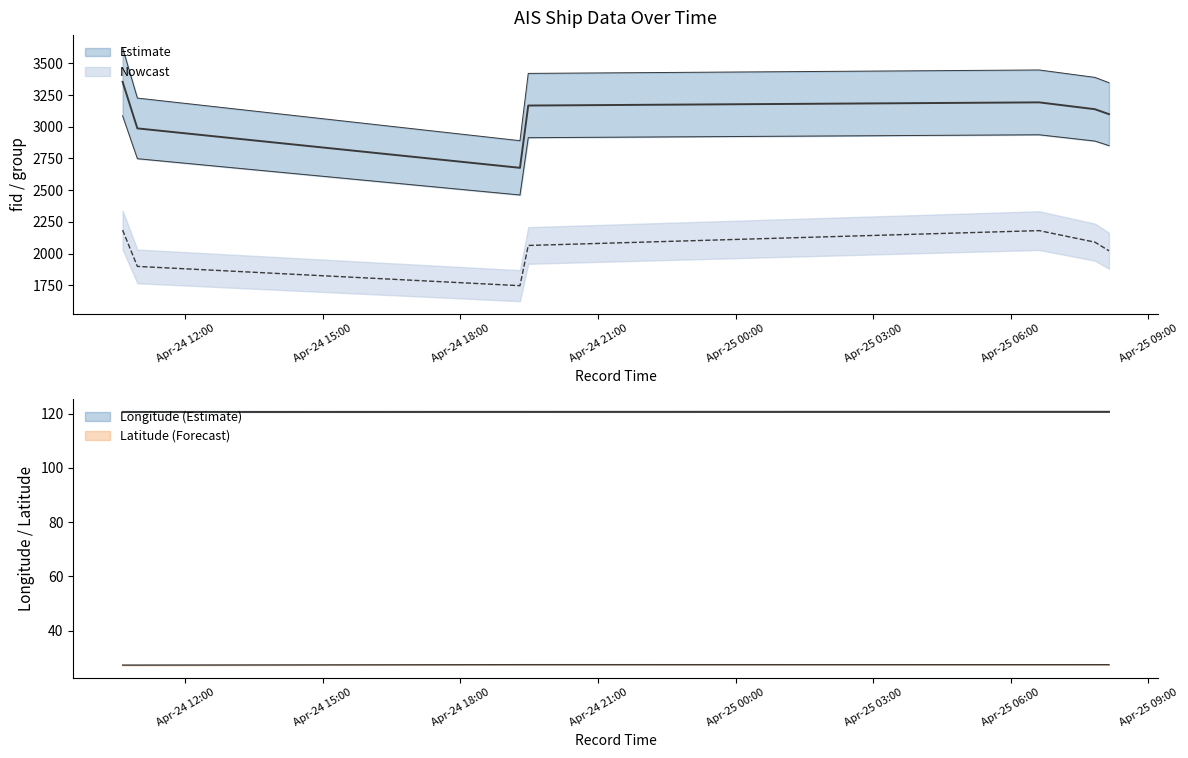

What is the difference between the maximum and minimum values in the Latitude series?

0.2